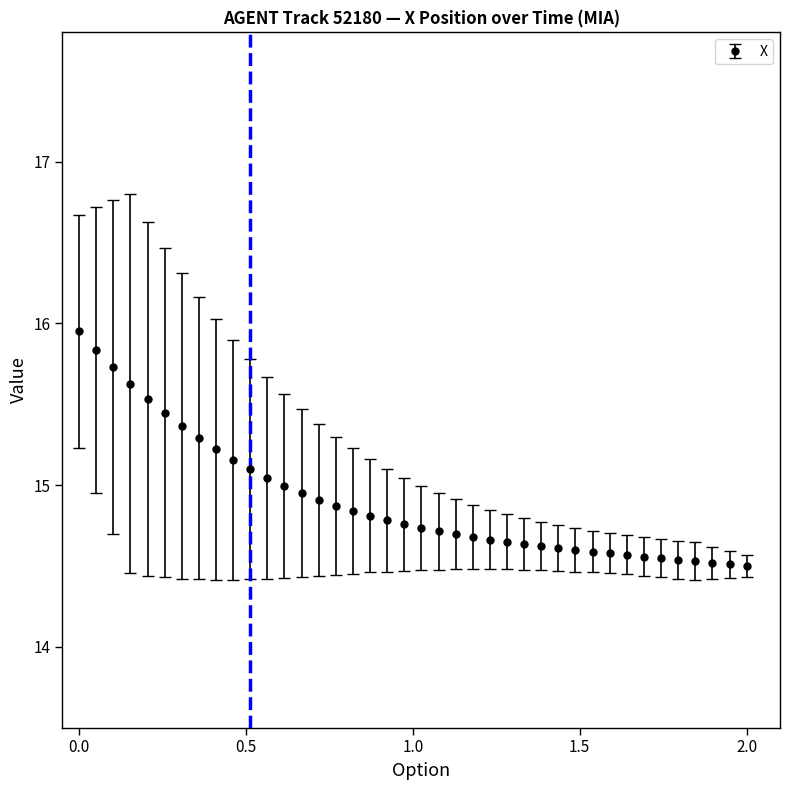

What is the difference between the second highest and minimum values?

1.3